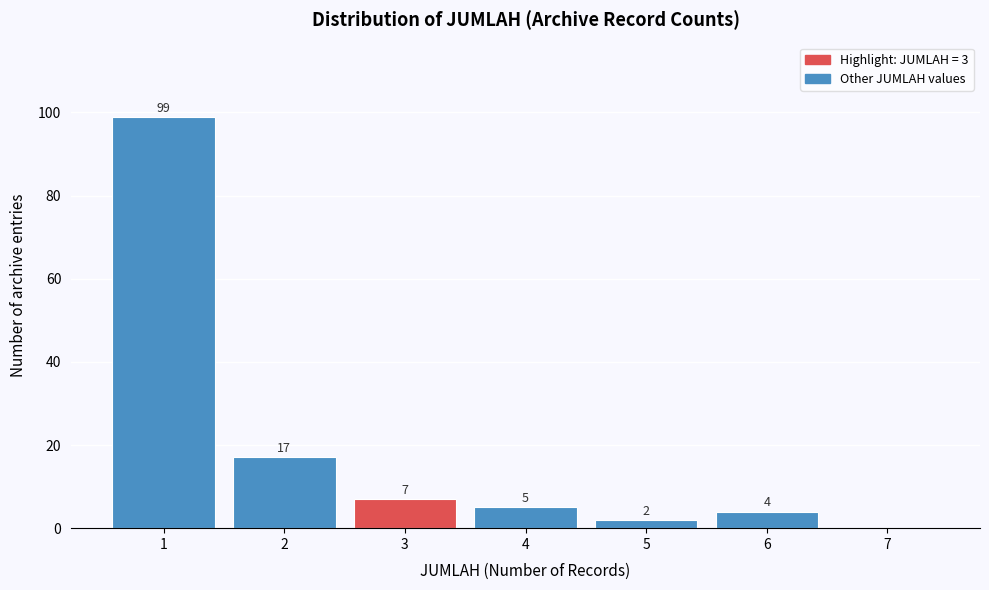

Reading left to right, transcribe all the data shown in this chart.

1=99	2=17	3=7	4=5	5=2	6=4	7=0